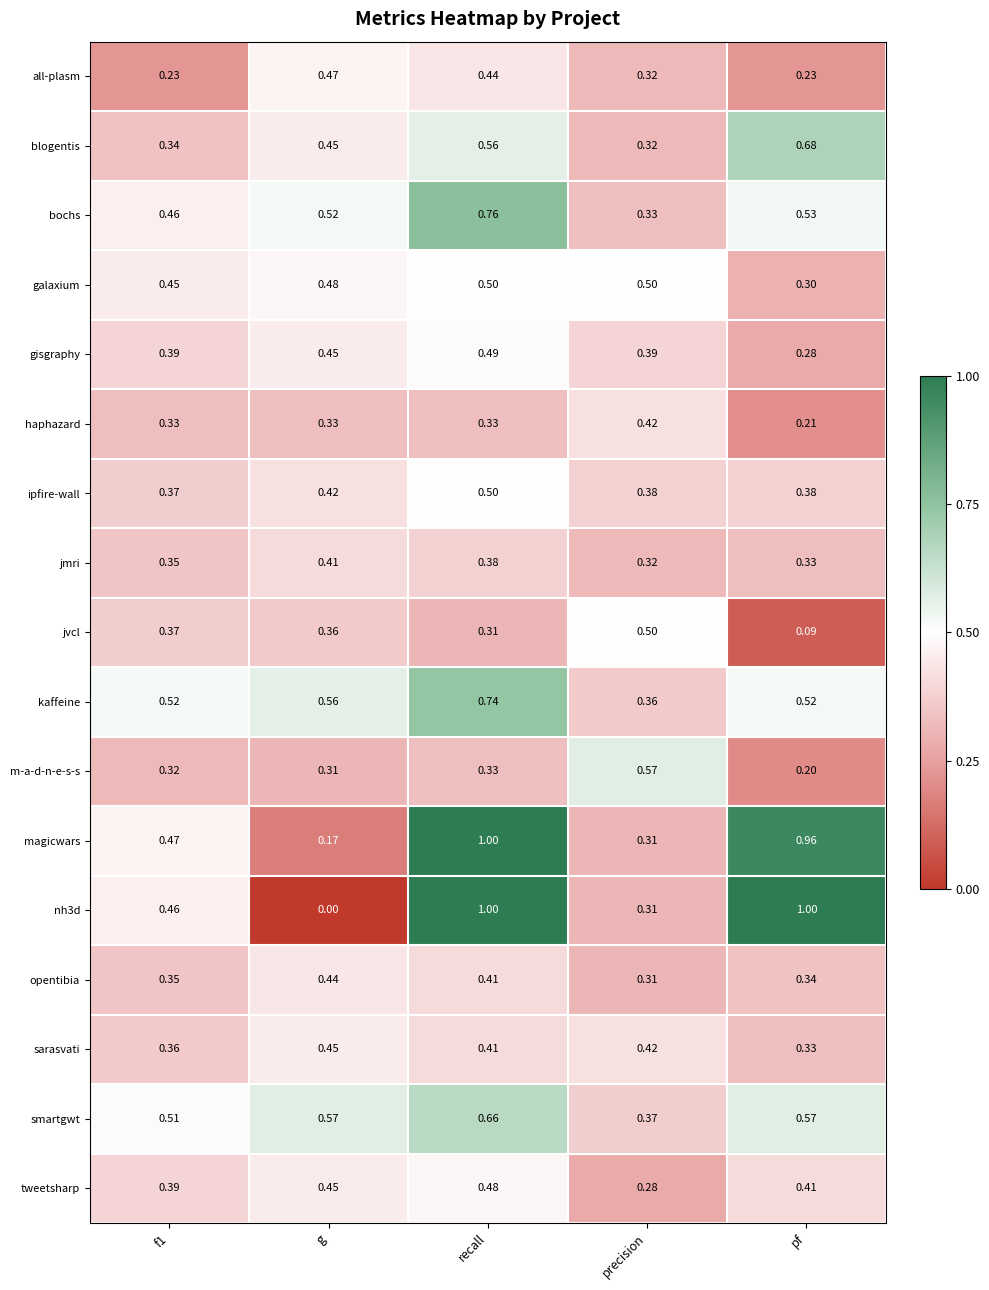

Is the value of jmri at f1 greater than the value of sarasvati at g?

No